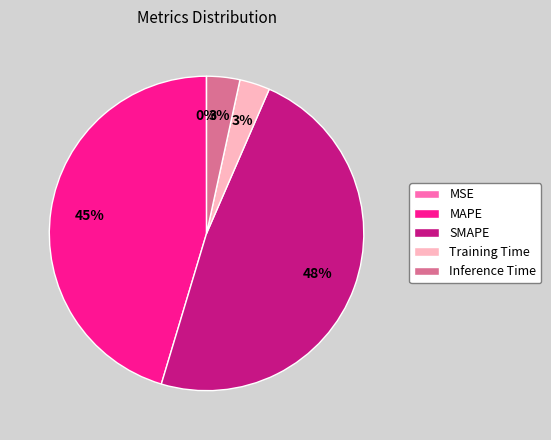

Which has a higher value, SMAPE or Inference Time?

SMAPE